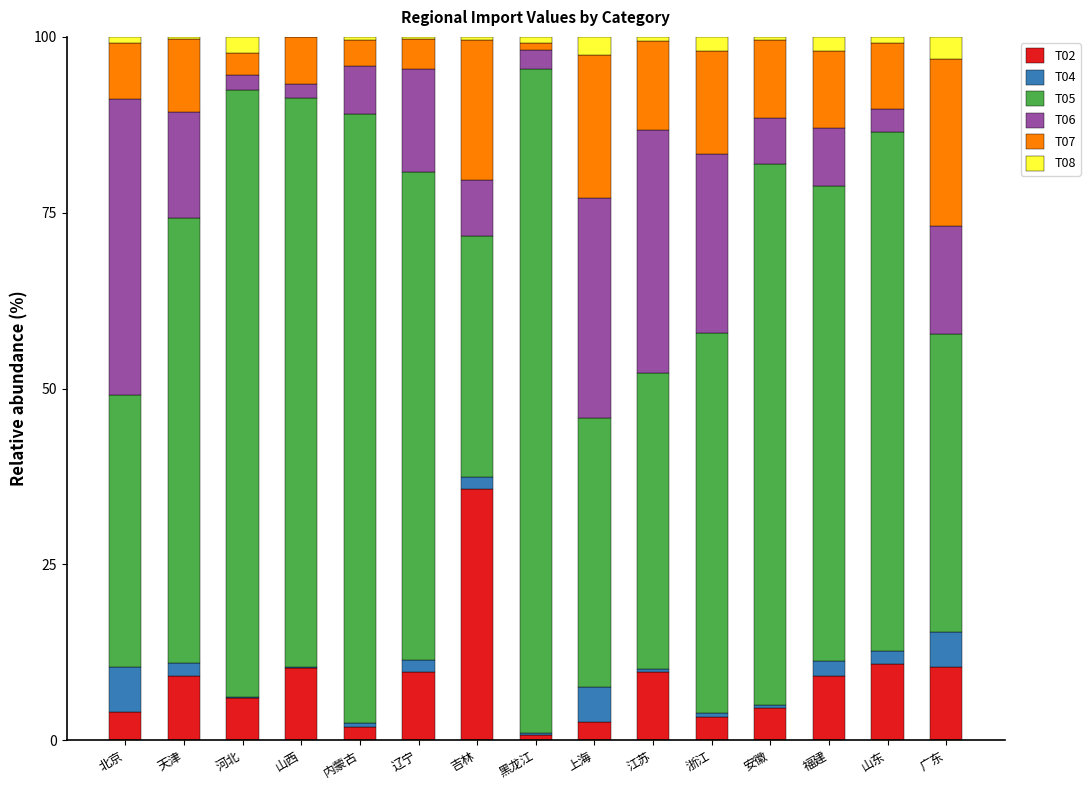

What is the maximum value for T02?

35.8